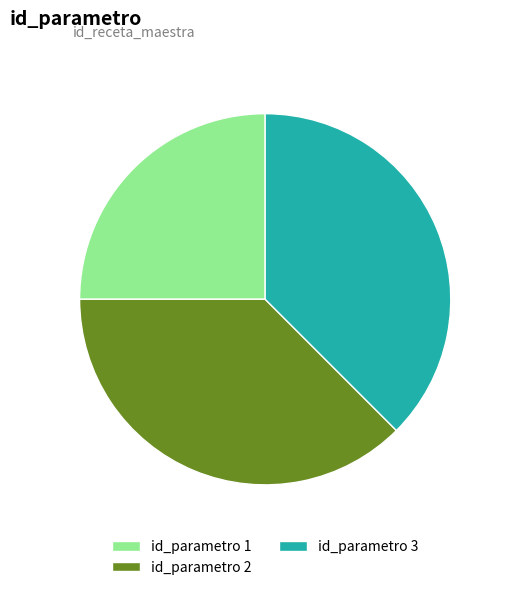

Does any single category account for the majority?

No